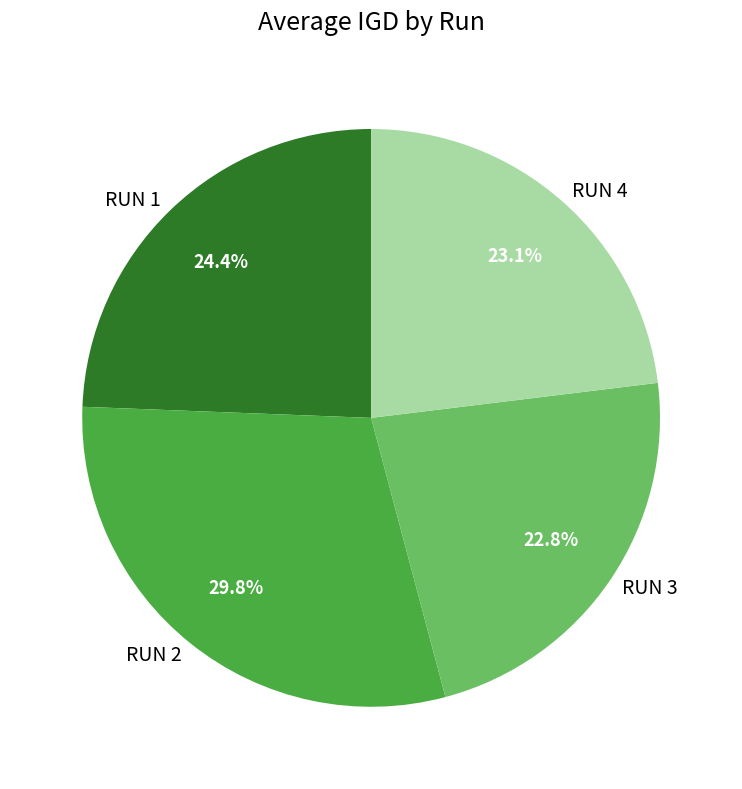

Which slice is the largest?

RUN 2